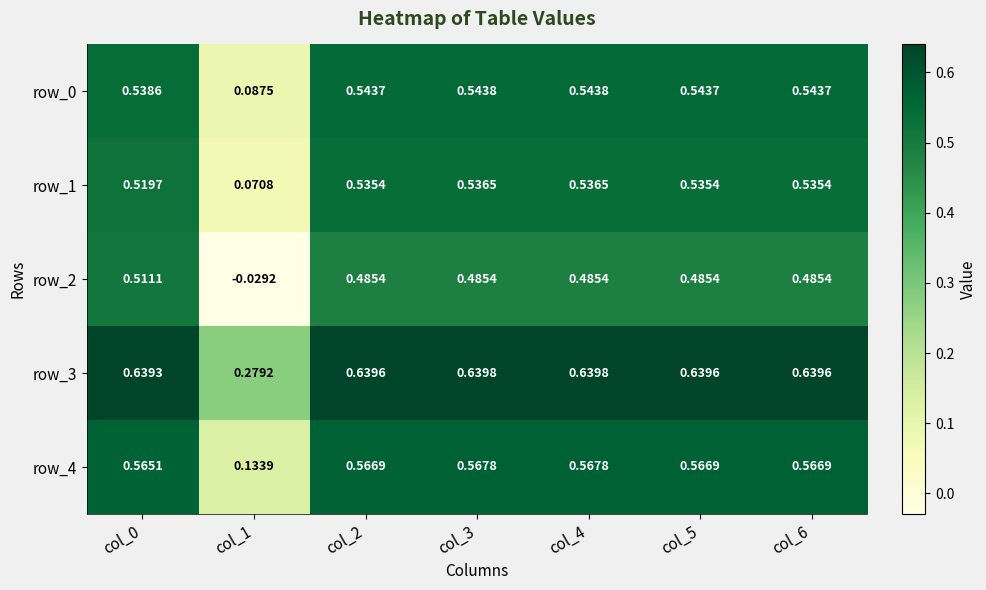

What is the sum of all row_1 values?

3.3